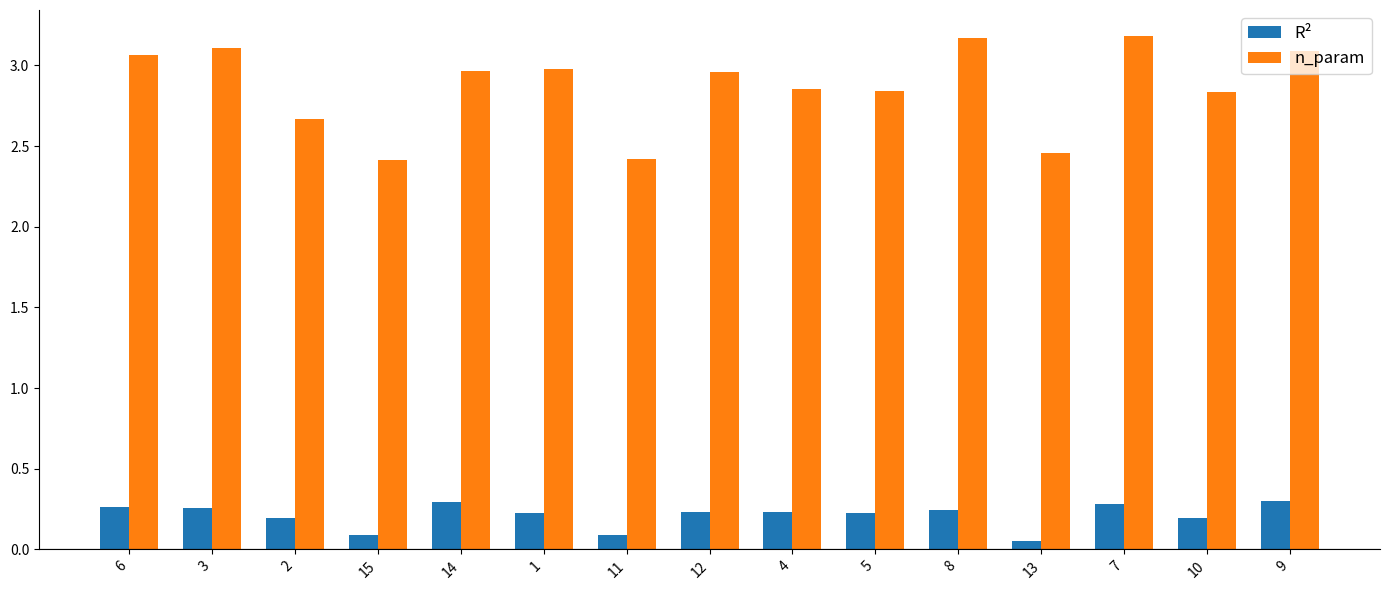

What is the difference between the n_param values at 2 and 7?

0.5